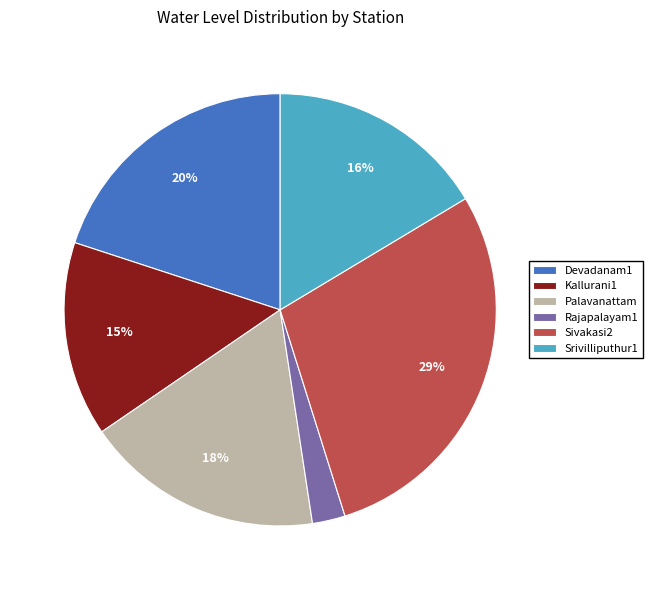

Count the number of slices in the pie.

6